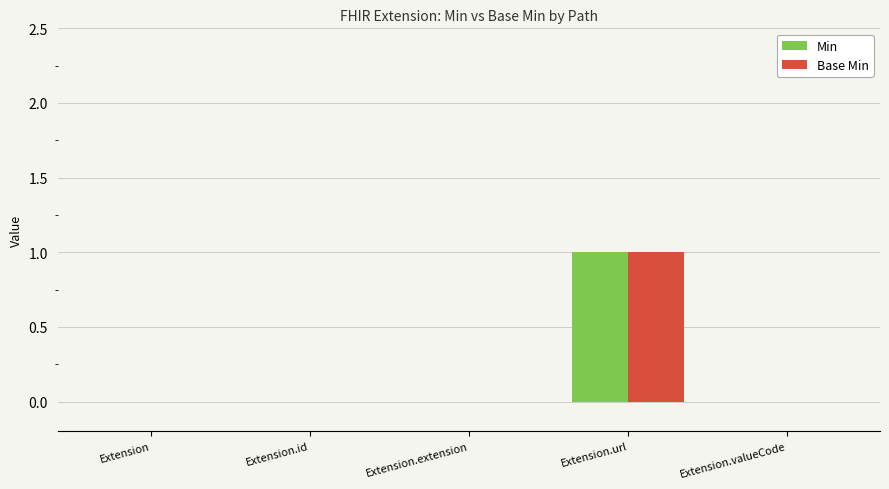

Which category has the highest value in the Base Min series?

Extension.url